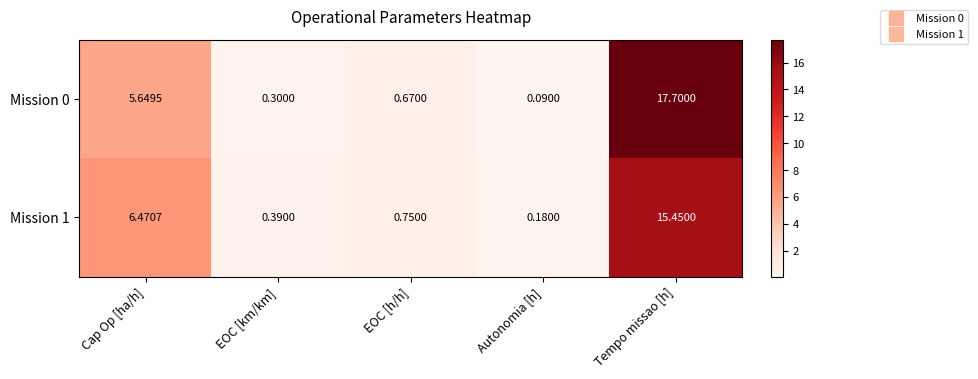

At Tempo missao [h], list the series in order from largest to smallest.

Mission 0, Mission 1